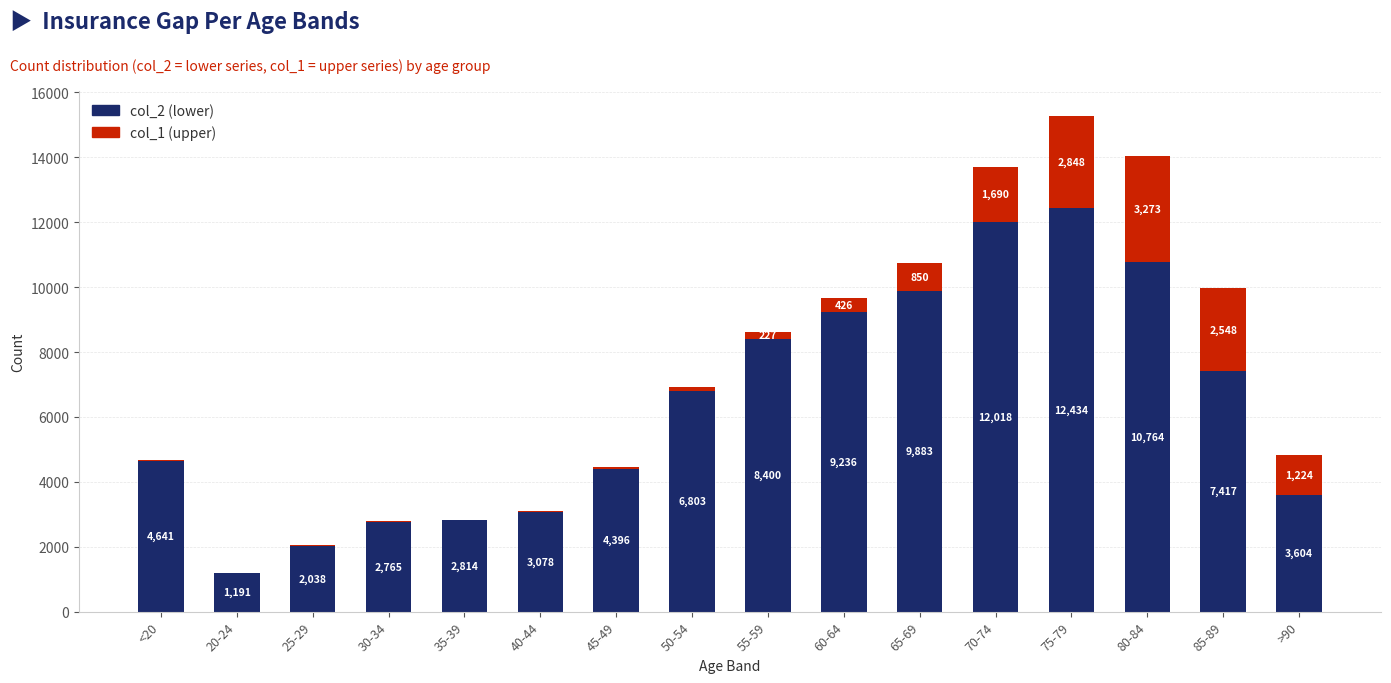

What is the total value across all series at 80-84?

14037